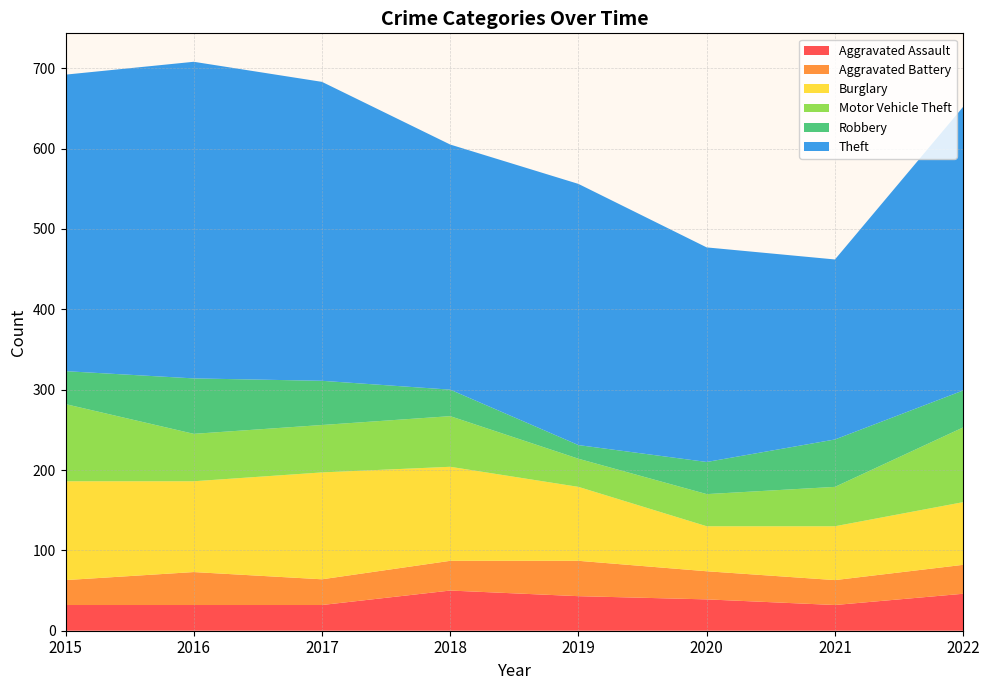

Reading left to right, list all the values displayed in this chart.

Aggravated Assault: 32	32	32	50	43	39	32	46
Aggravated Battery: 31	41	32	37	44	35	31	36
Burglary: 123	113	133	117	92	56	67	78
Motor Vehicle Theft: 96	59	59	63	35	40	49	93
Robbery: 41	69	55	33	17	40	59	46
Theft: 369	394	372	305	325	267	224	353